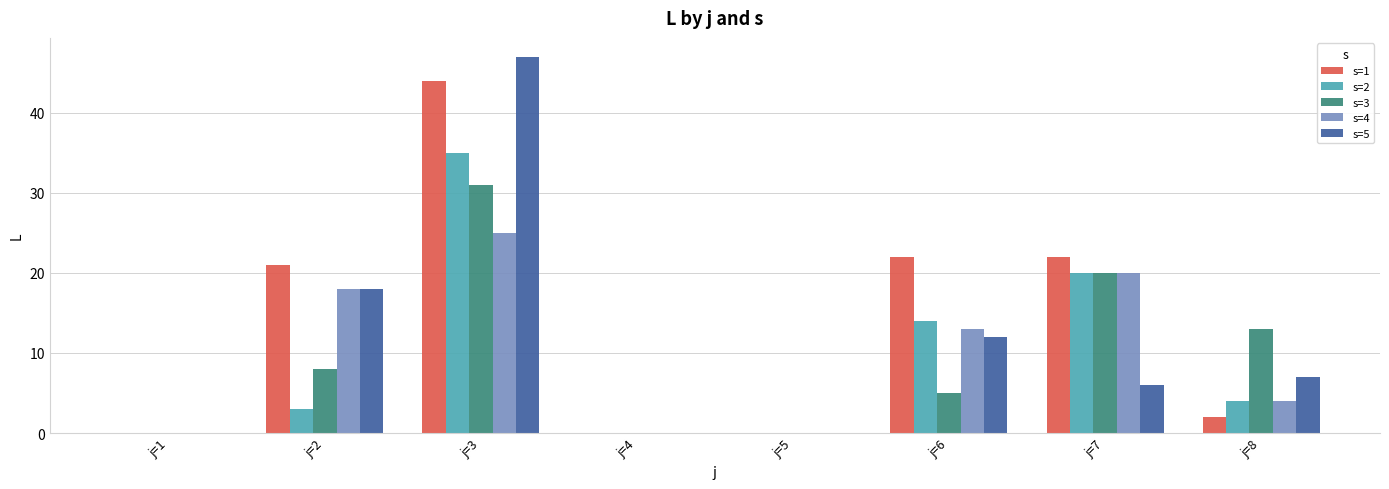

How many data points does each series have?

8